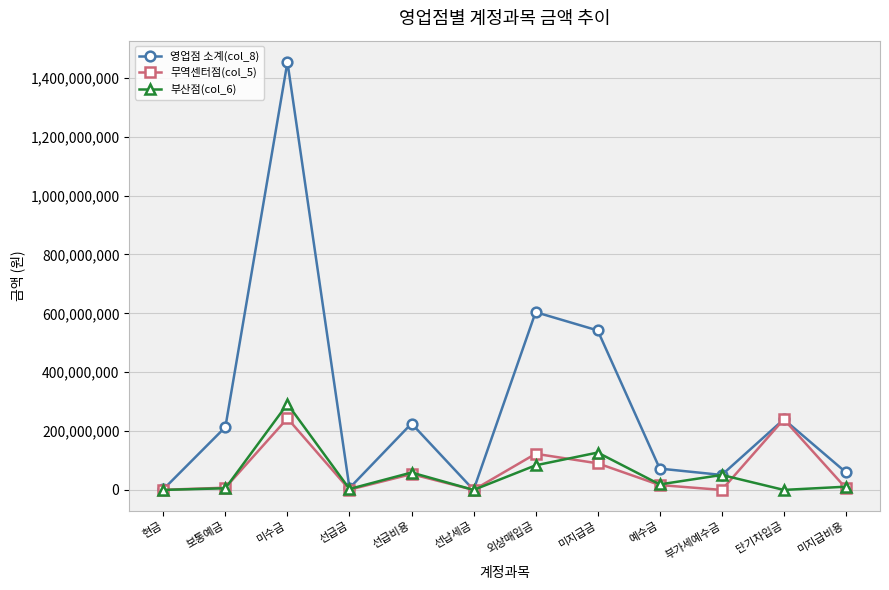

The value of 영업점 소계(col_8) at 미수금 is 1453851118. True or false?

True